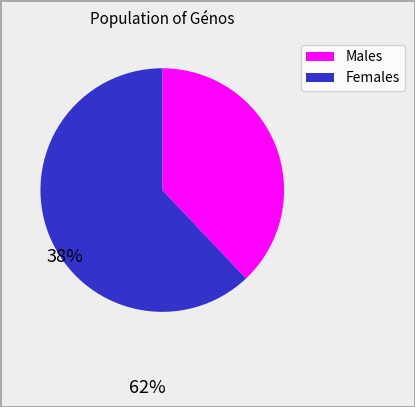

Is there a majority slice in this chart?

Yes